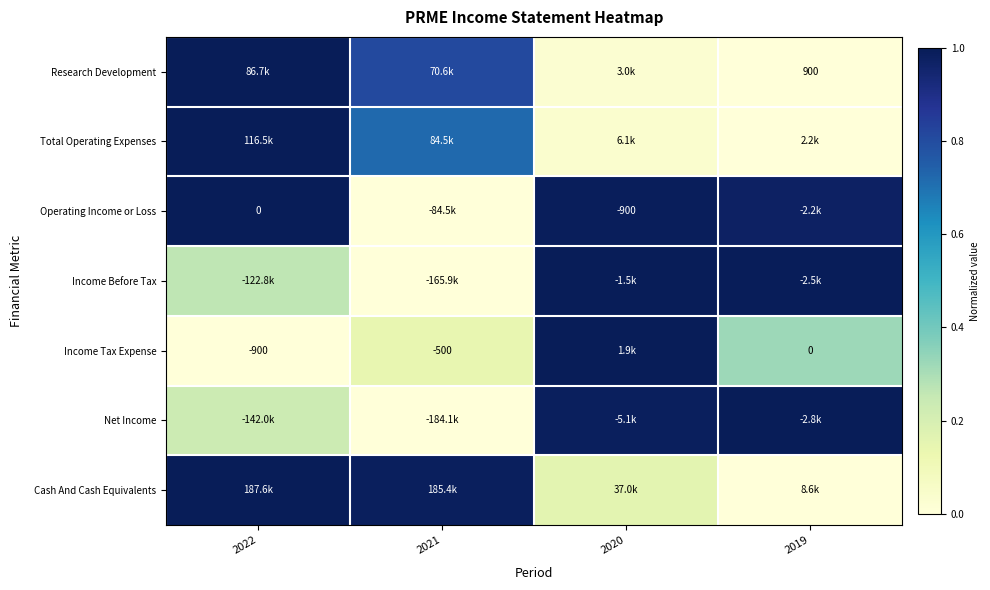

Is the value of Income Tax Expense at 2019 greater than the value of Income Before Tax at 2019?

No